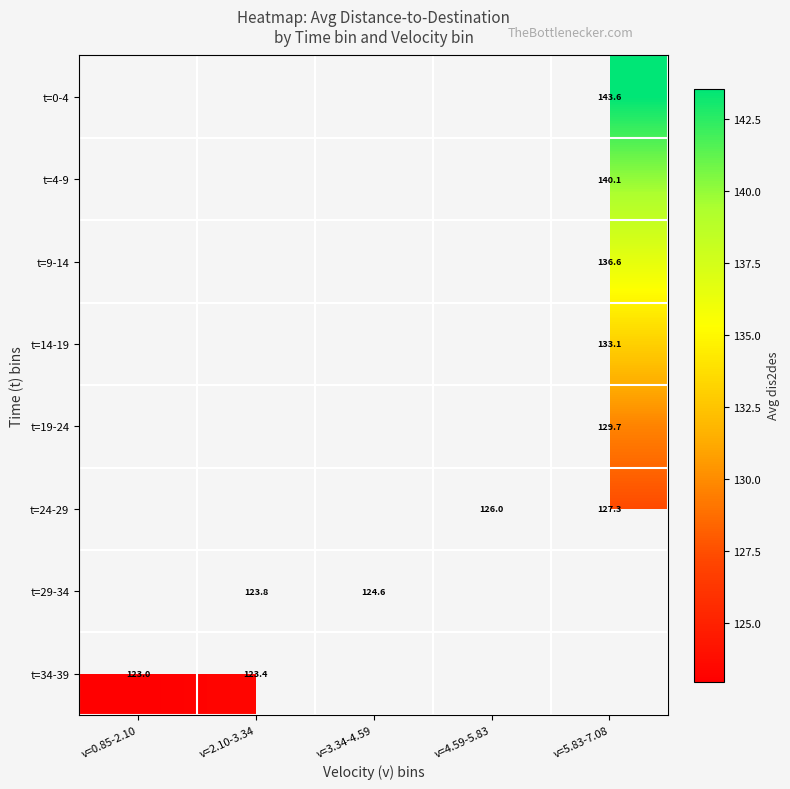

How many data points in t=29-34 are above 124?

1